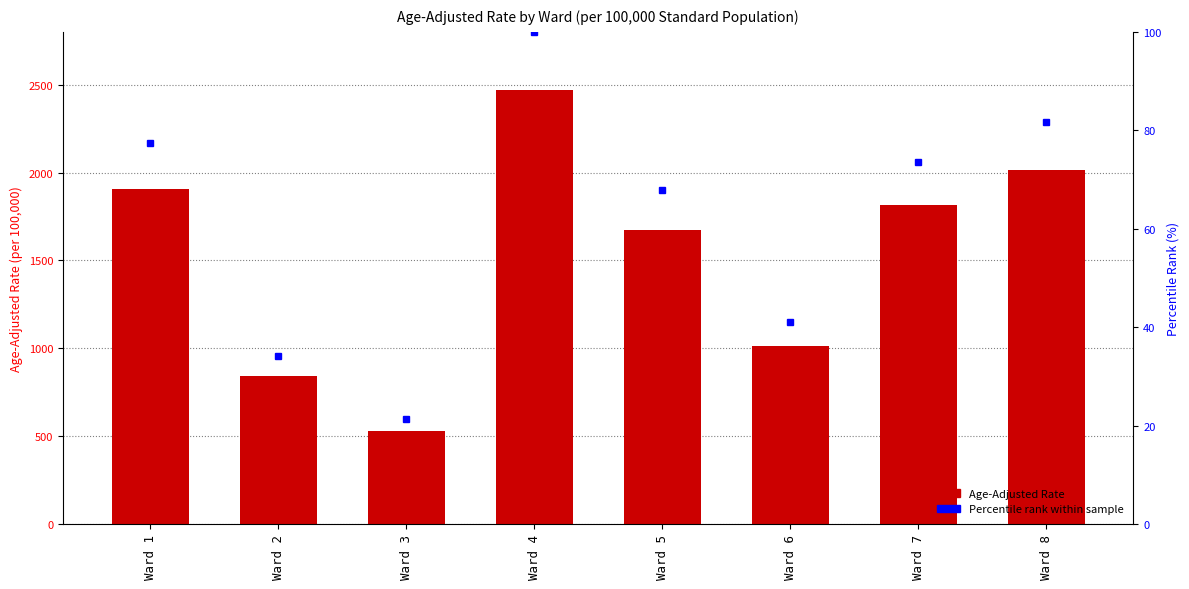

Reading right to left, extract all data points from this chart.

Ward 8=2016.2	Ward 7=1815.9	Ward 6=1013.6	Ward 5=1674.4	Ward 4=2467.7	Ward 3=528.8	Ward 2=841.7	Ward 1=1909.1